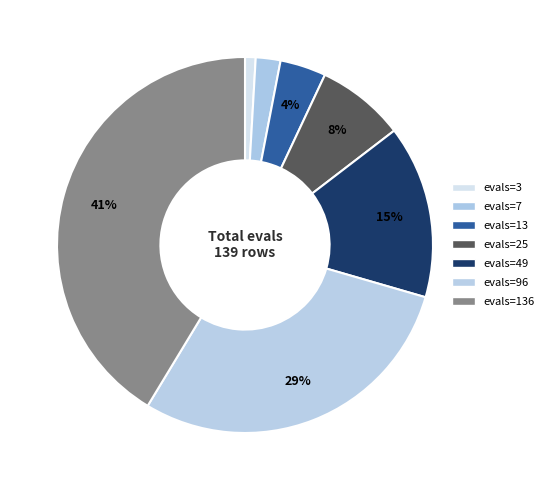

To the nearest percent, what is the average slice percentage?

14%